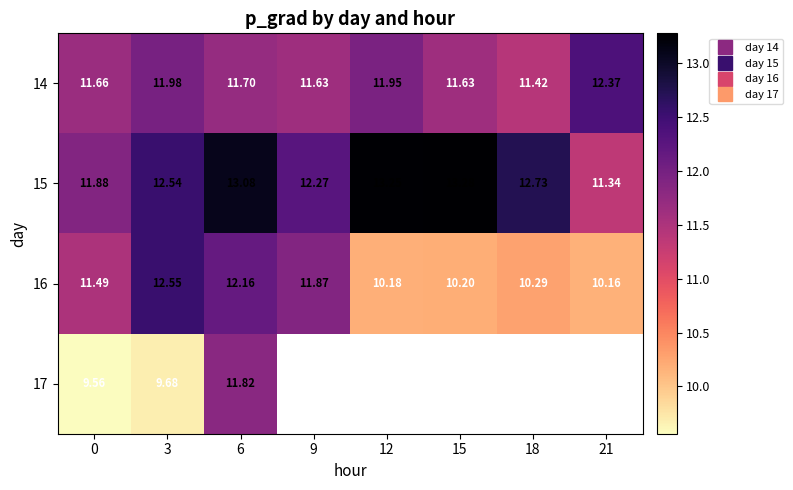

How many values in the 16 series exceed 11?

4